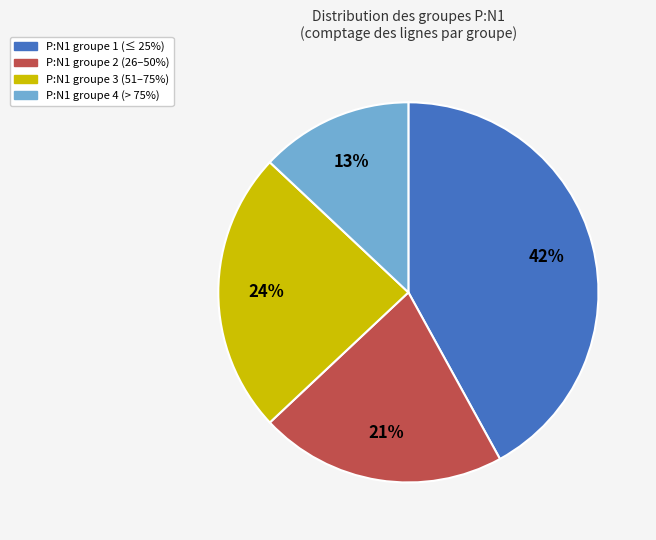

Is there a majority slice in this chart?

No